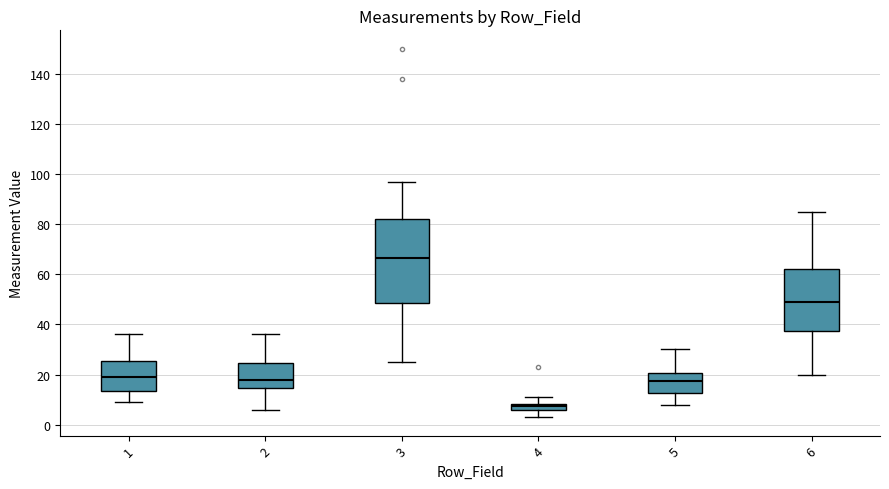

Where does the median line of the box at x = 1 sit on the y-axis? The values are not printed on the chart, so give them approximately, as read against the axis.

20